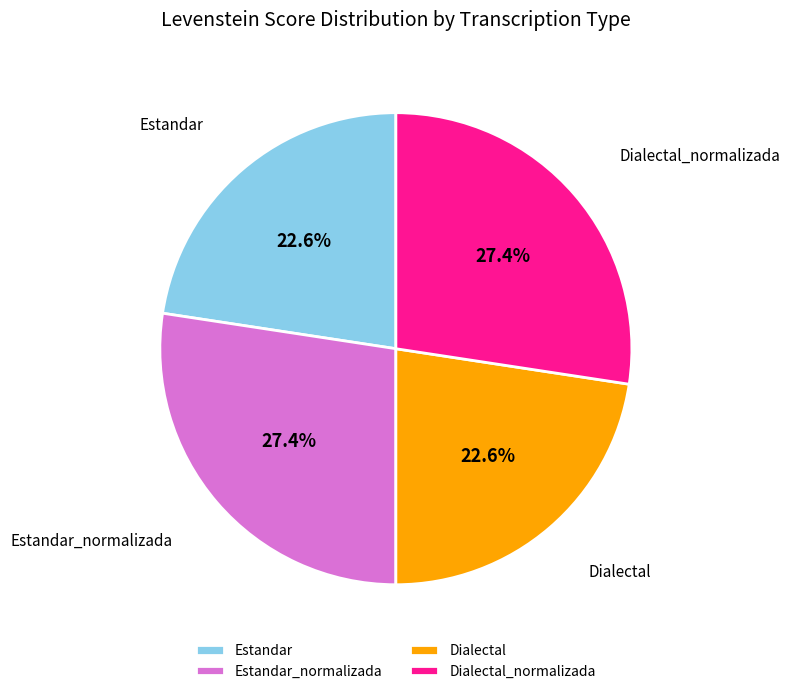

What portion of the pie excludes Dialectal?

77.4%